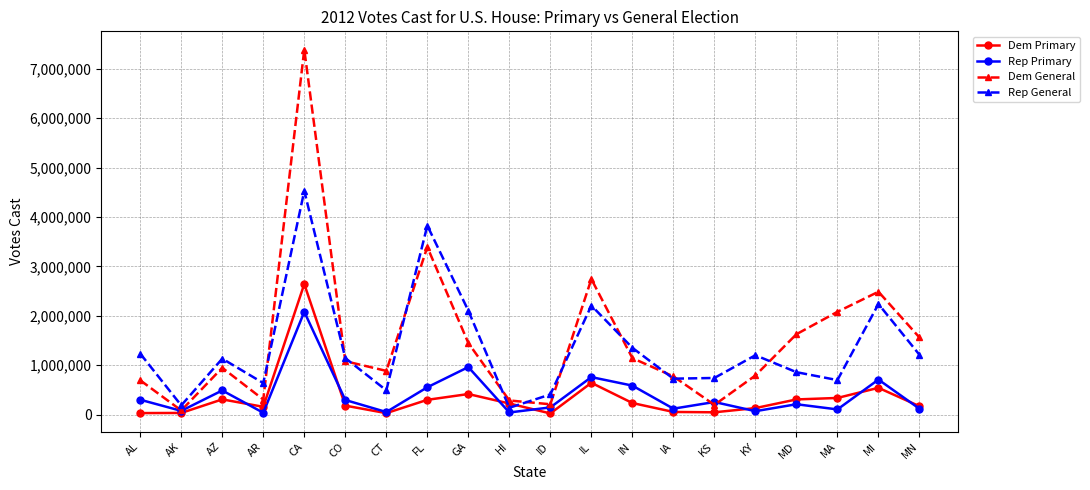

How many interior local peaks does the Rep Primary series have?

7